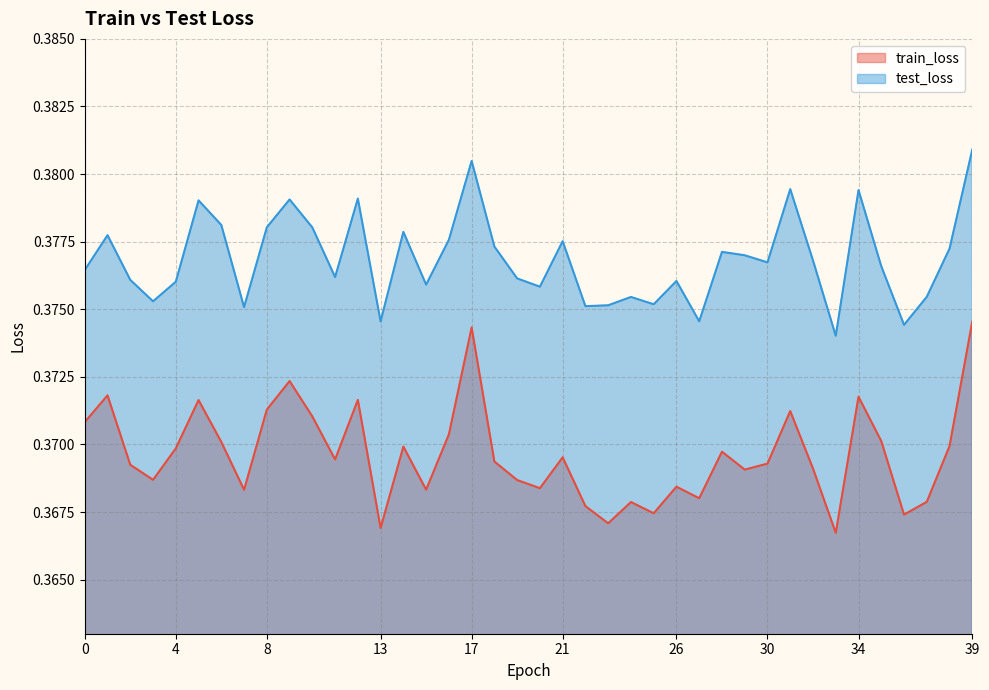

Which series has the largest total across all categories?

test_loss